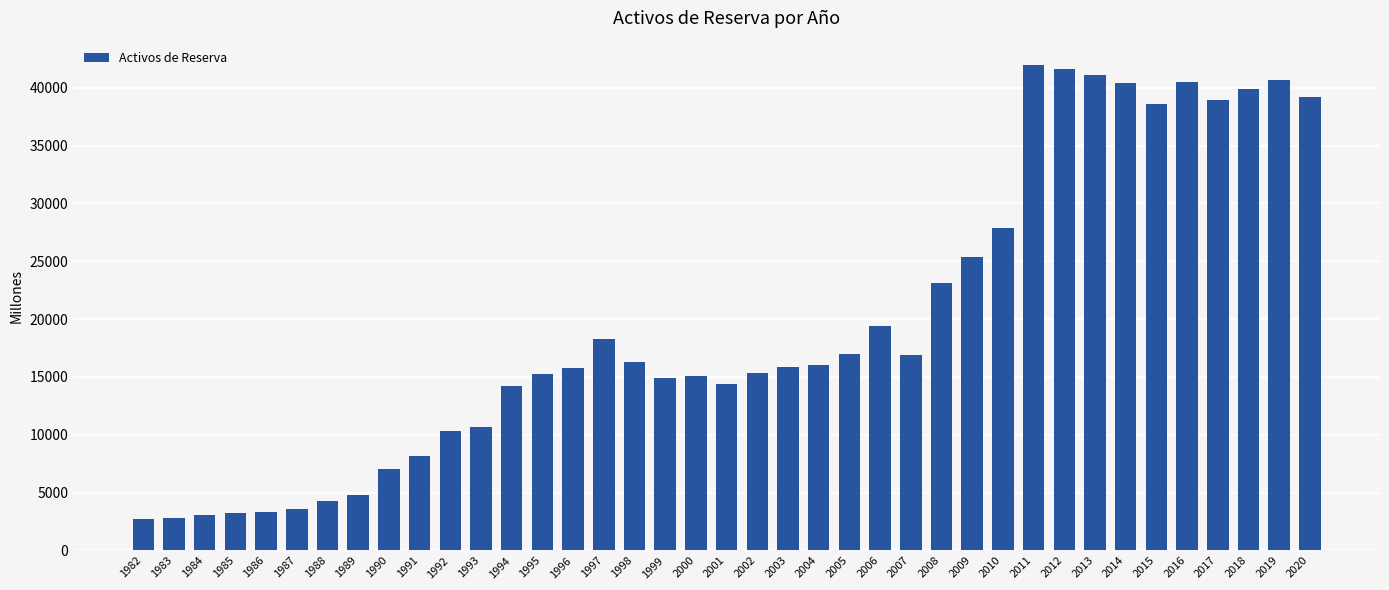

What is the sum of all values?

768265